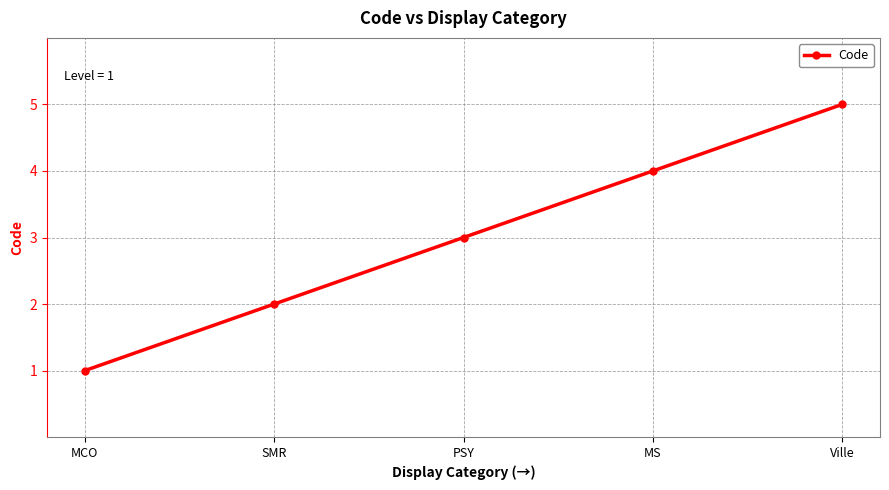

What is the sum of all values?

15